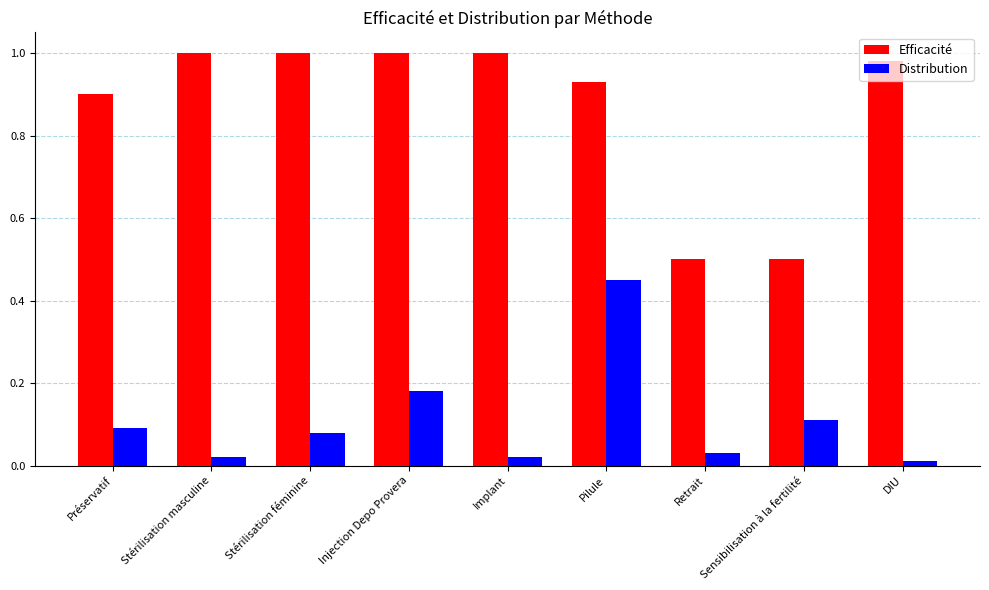

What is the sum of all Efficacité values?

7.8